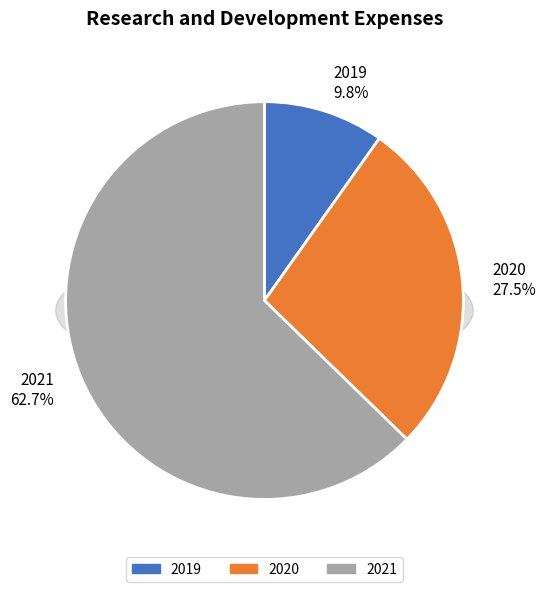

Which has a higher value, 2019 or 2020?

2020